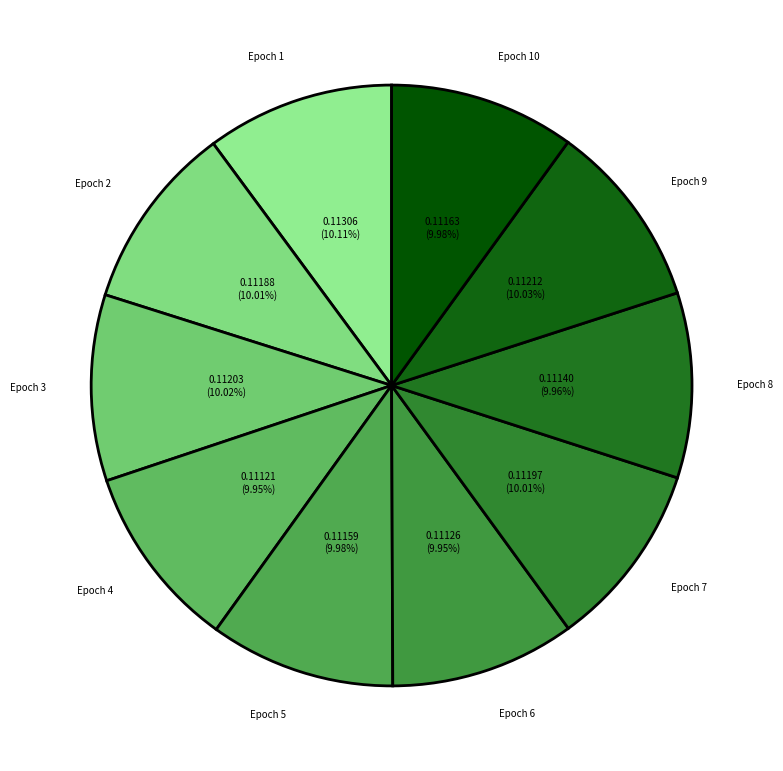

Does Epoch 3 represent more than half of the total?

No